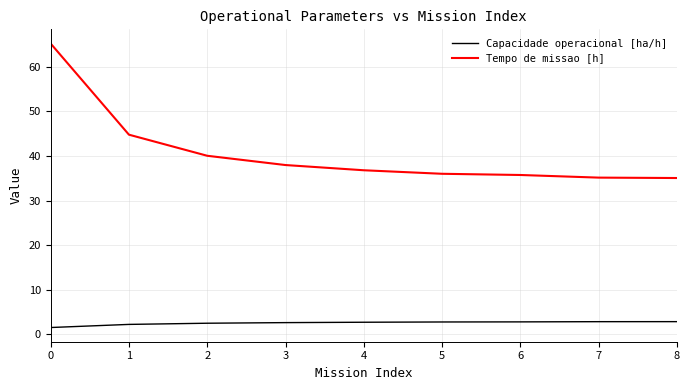

The value of Tempo de missao [h] at 6 is 35.7. True or false?

True